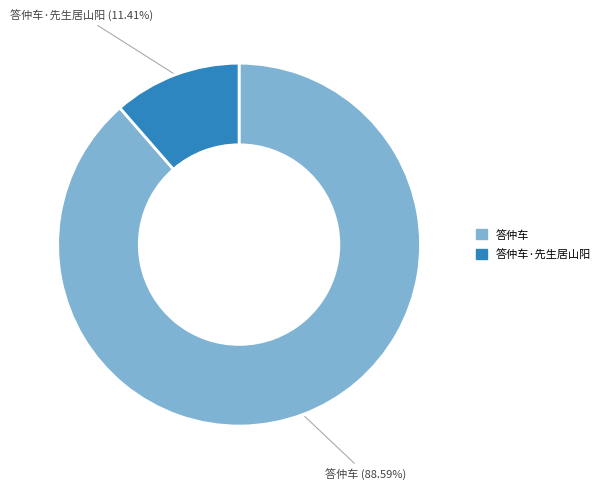

Is there a majority slice in this chart?

Yes